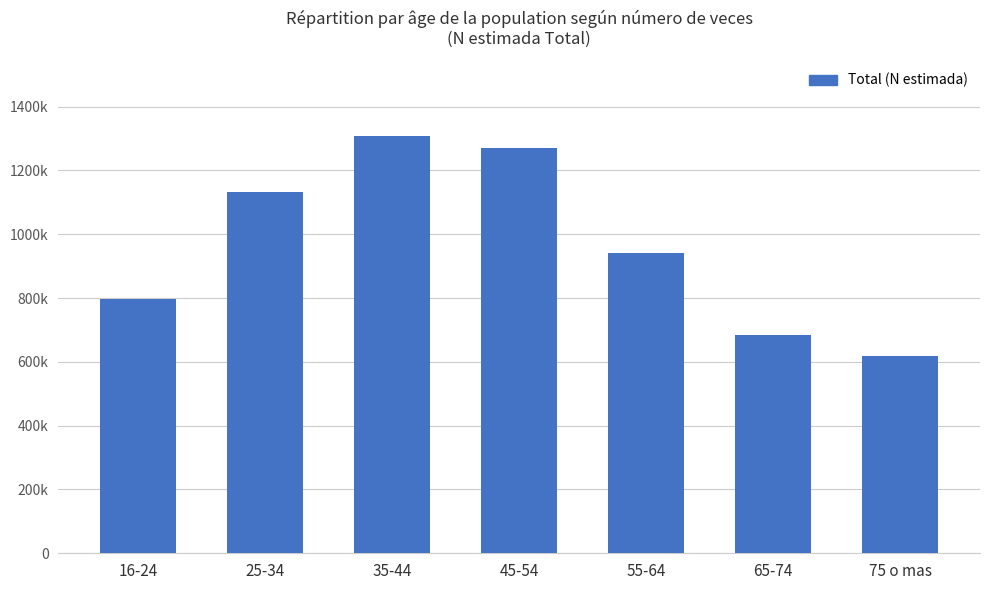

Reading right to left, transcribe all the data shown in this chart.

619340	682925	941065	1269899	1308946	1133490	798035